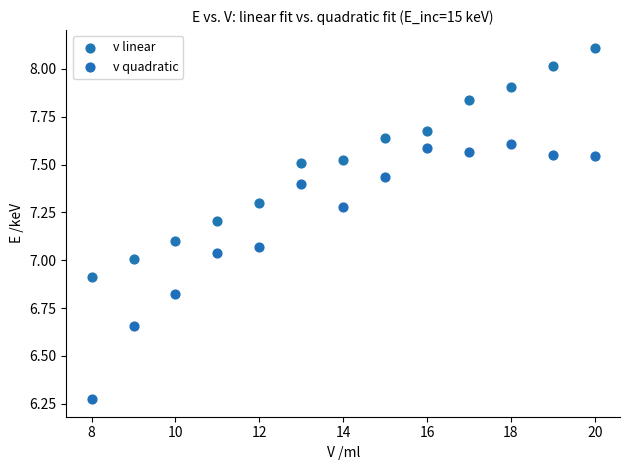

Across all data points, what is the range of Y values (max minus min)?

1.8